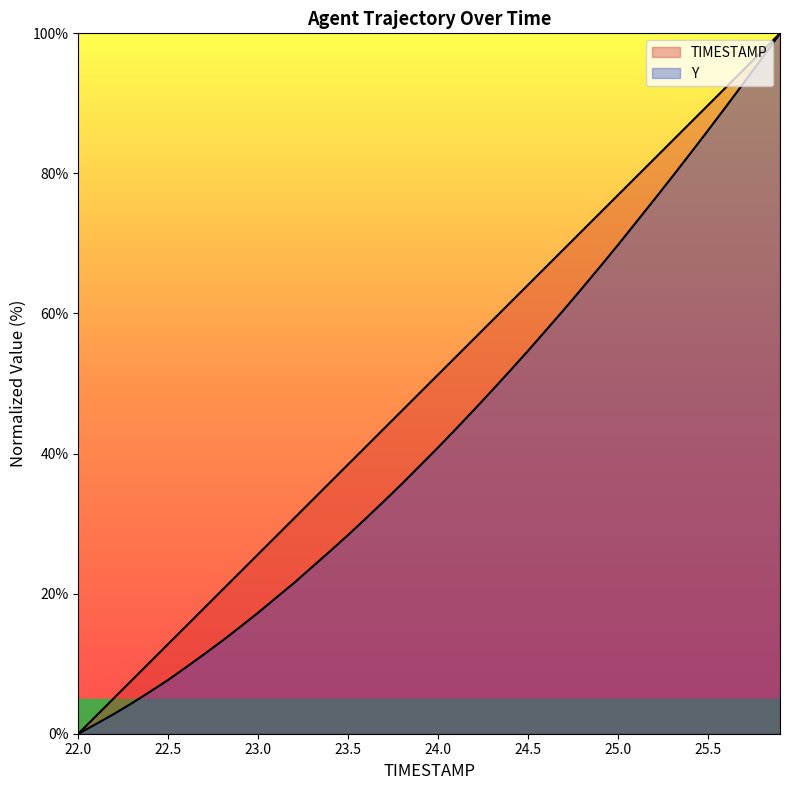

Which series has the widest spread of values?

TIMESTAMP